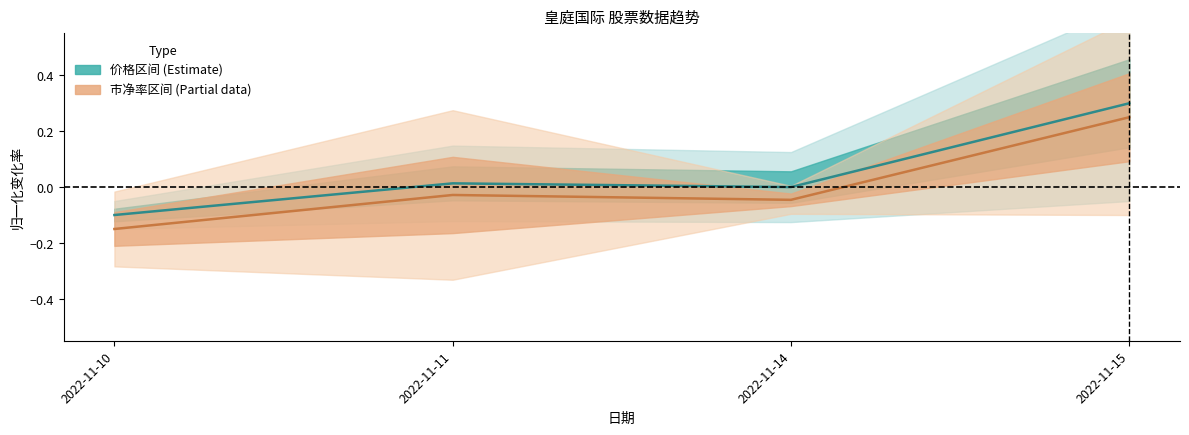

Reading right to left, extract all data points from this chart.

价格: 2022-11-15=0.3	2022-11-14=0.0	2022-11-11=0.0	2022-11-10=-0.1
市净率: 2022-11-15=0.2	2022-11-14=-0.0	2022-11-11=-0.0	2022-11-10=-0.1